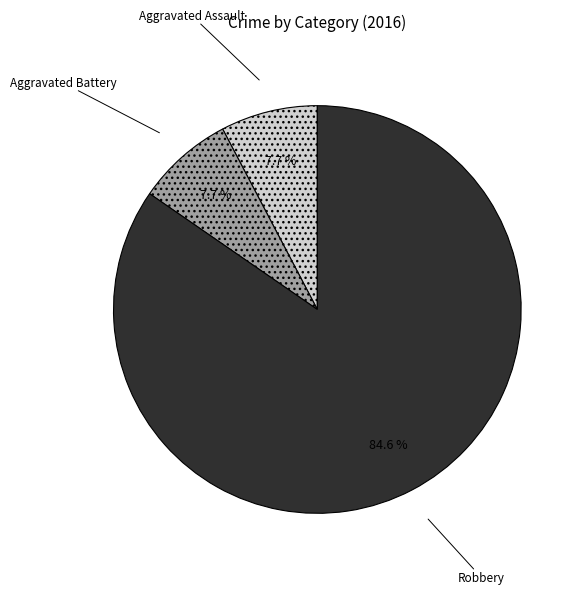

How many slices are in this pie chart?

3